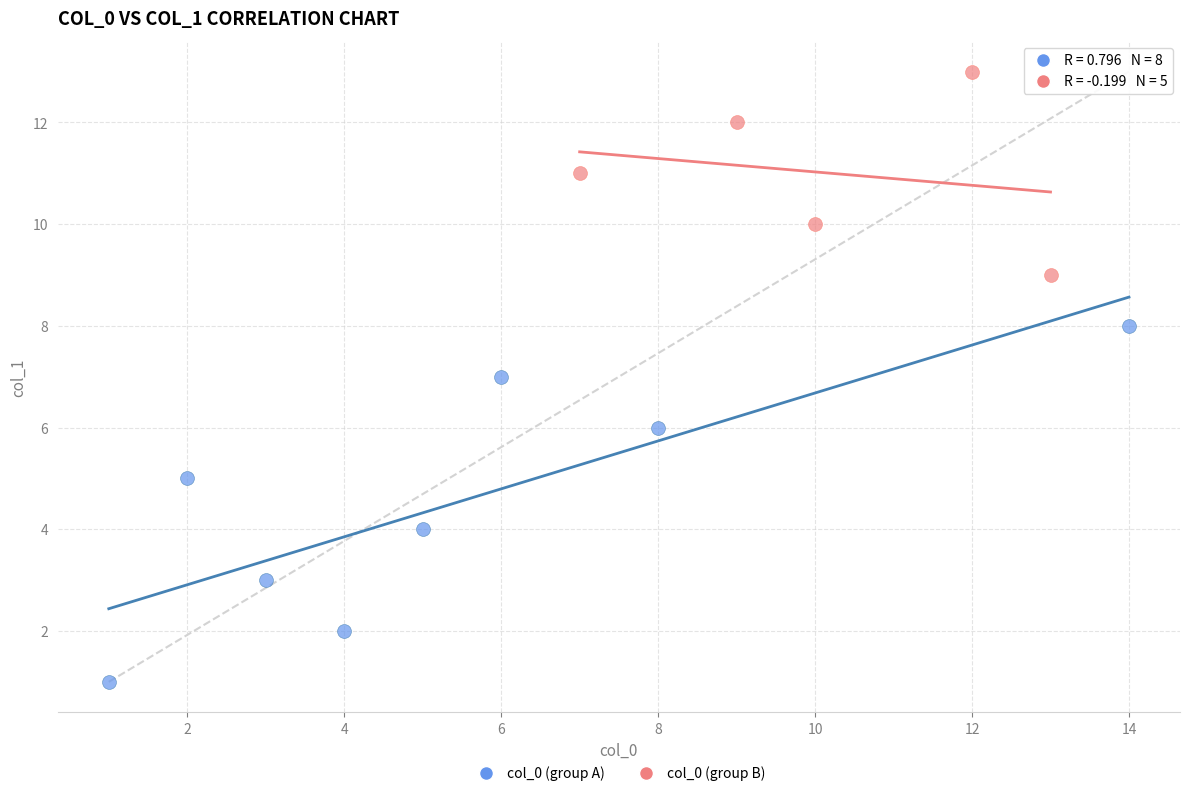

Which series has the largest Y range (max minus min)?

col_0 (group A)